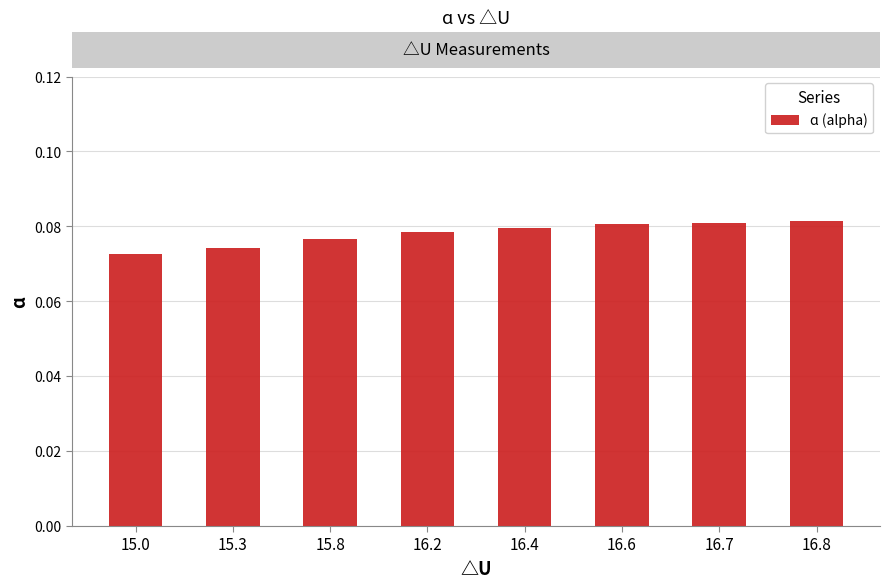

How many values are between 0 and 1?

8